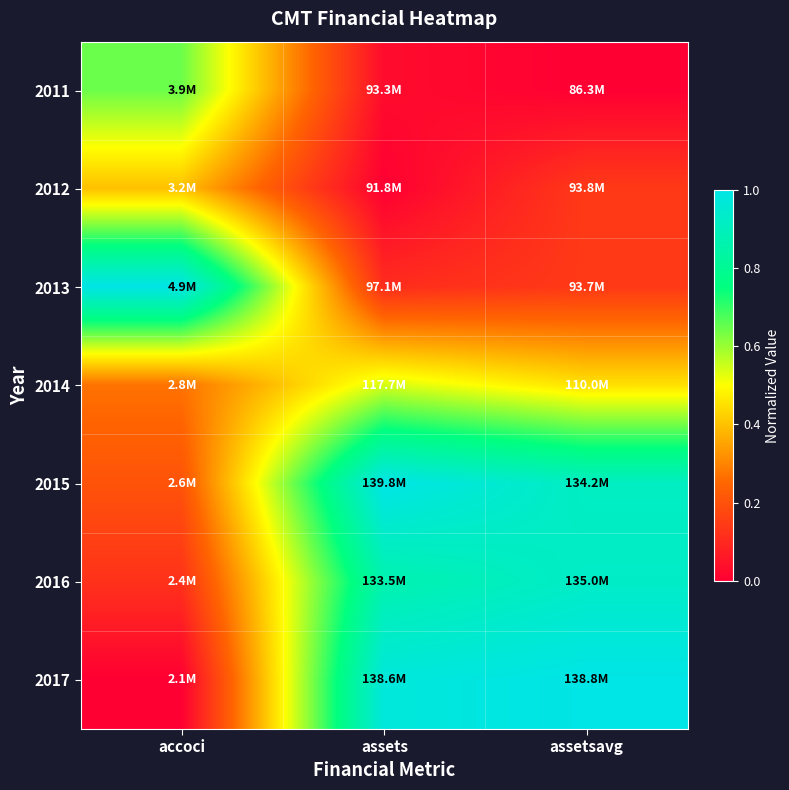

Rank the series at accoci from lowest to highest value.

2017, 2016, 2015, 2014, 2012, 2011, 2013